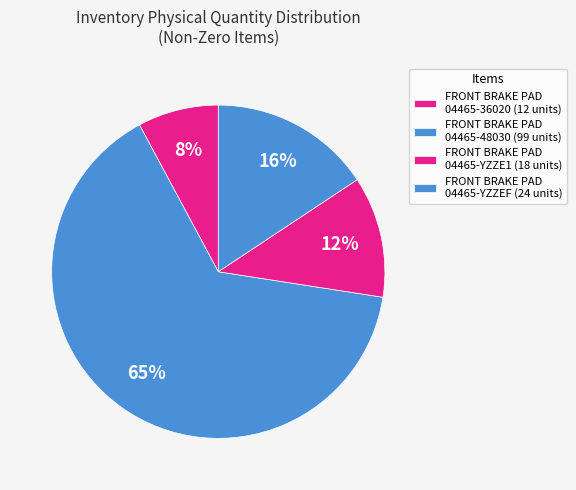

How many segments does this pie chart have?

4